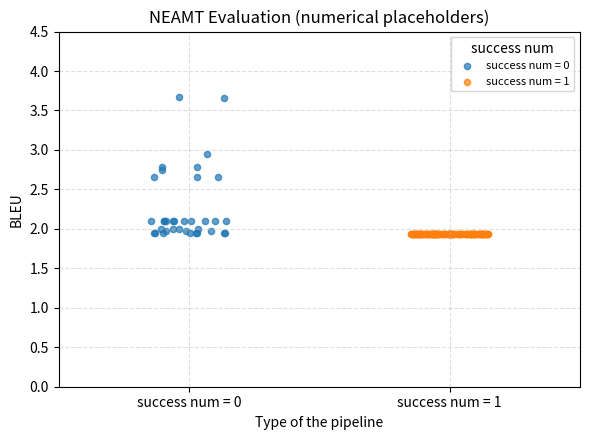

Which series contains the highest Y value?

success num = 0